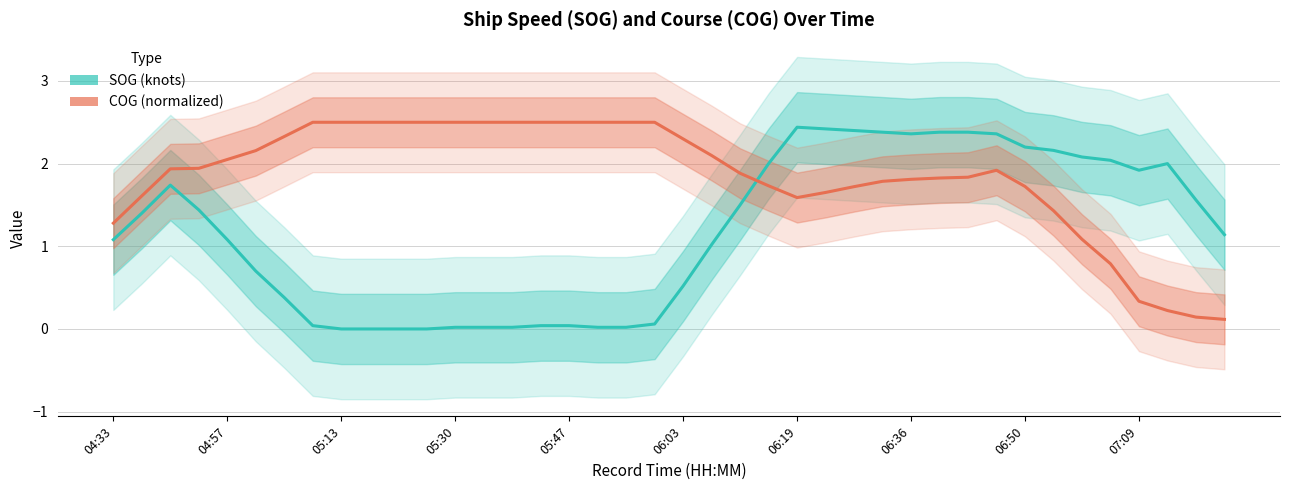

What is the difference between the second highest and second lowest values in the COG (normalized) series?

2.4